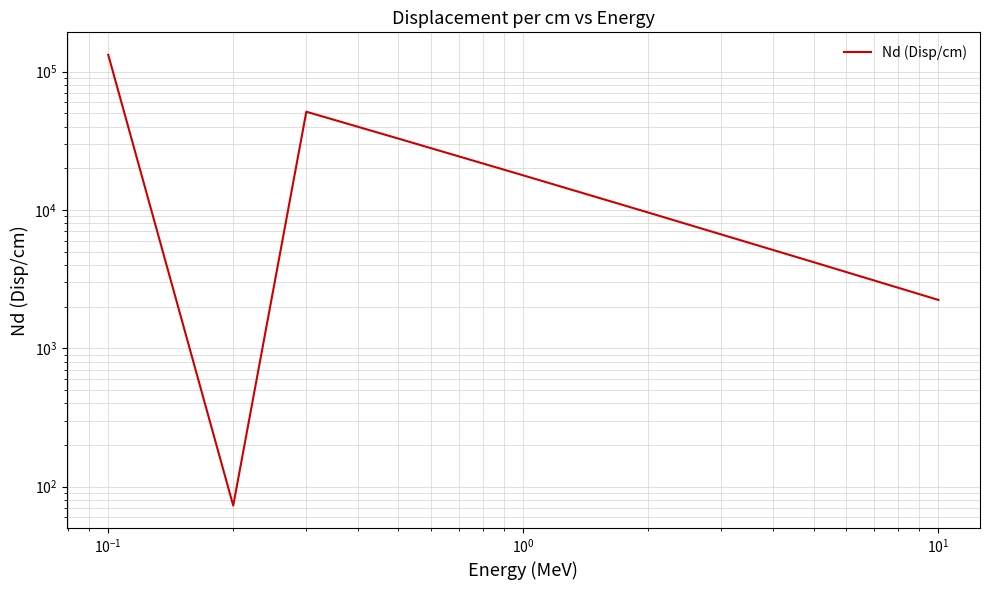

What is the maximum value shown in the chart?

132106.0